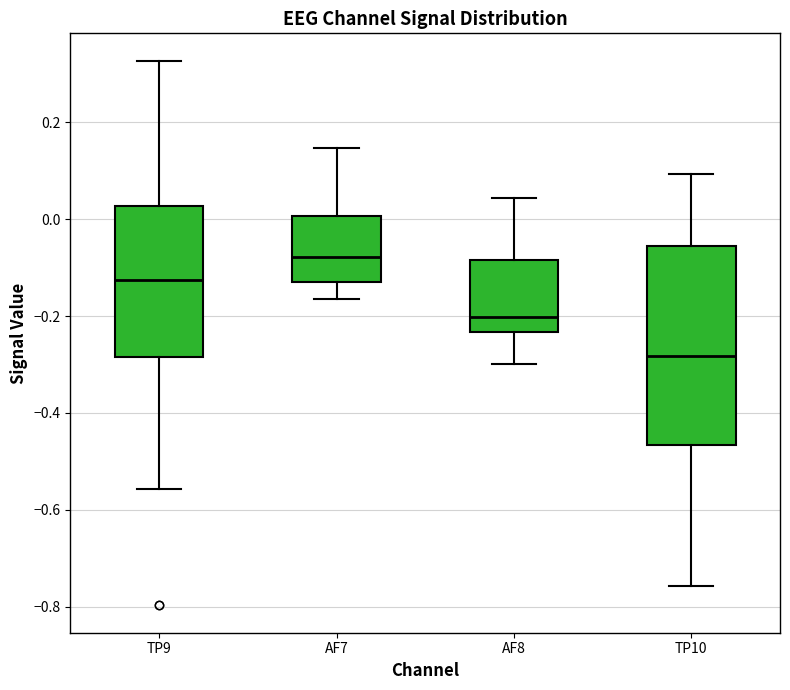

Where is the upper edge of the box for AF7 on the y-axis? The values are not printed on the chart, so give them approximately, as read against the axis.

0.00